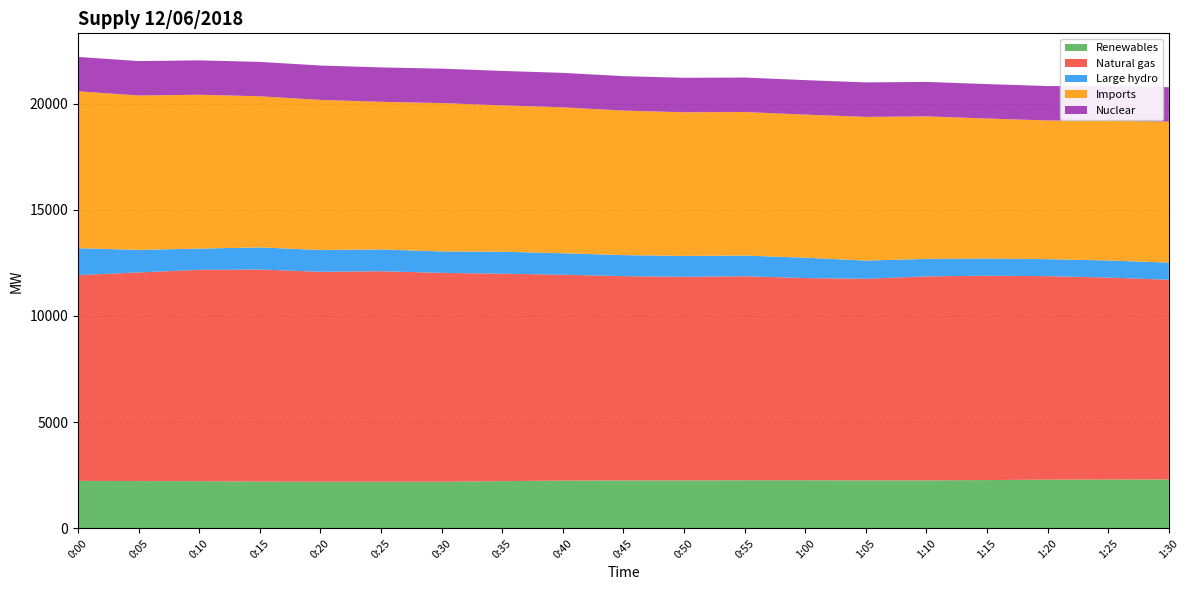

Reading left to right, extract all data points from this chart.

Renewables: 0:00=2235	0:05=2228	0:10=2222	0:15=2203	0:20=2195	0:25=2195	0:30=2195	0:35=2223	0:40=2250	0:45=2254	0:50=2257	0:55=2264	1:00=2264	1:05=2258	1:10=2259	1:15=2274	1:20=2295	1:25=2300	1:30=2304
Natural gas: 0:00=9691	0:05=9823	0:10=9953	0:15=9985	0:20=9887	0:25=9912	0:30=9836	0:35=9769	0:40=9694	0:45=9622	0:50=9588	0:55=9608	1:00=9522	1:05=9494	1:10=9607	1:15=9622	1:20=9581	1:25=9509	1:30=9404
Large hydro: 0:00=1268	0:05=1063	0:10=999	0:15=1041	0:20=1027	0:25=1028	0:30=1009	0:35=1035	0:40=1011	0:45=991	0:50=983	0:55=974	1:00=960	1:05=857	1:10=825	1:15=809	1:20=801	1:25=806	1:30=806
Imports: 0:00=7386	0:05=7269	0:10=7244	0:15=7117	0:20=7067	0:25=6951	0:30=6986	0:35=6892	0:40=6871	0:45=6805	0:50=6766	0:55=6758	1:00=6737	1:05=6766	1:10=6709	1:15=6594	1:20=6530	1:25=6580	1:30=6639
Nuclear: 0:00=1620	0:05=1620	0:10=1620	0:15=1619	0:20=1619	0:25=1620	0:30=1621	0:35=1622	0:40=1622	0:45=1622	0:50=1623	0:55=1624	1:00=1624	1:05=1624	1:10=1623	1:15=1622	1:20=1621	1:25=1621	1:30=1621